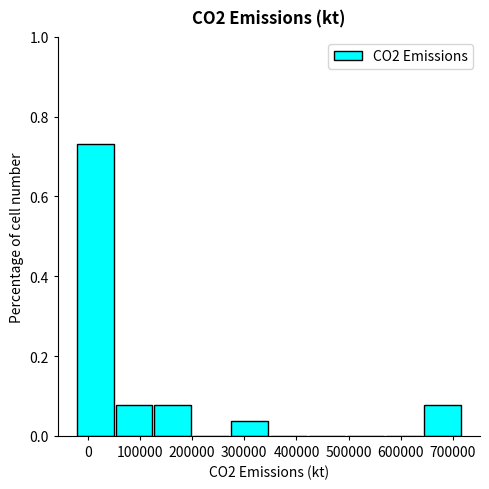

Reading left to right, transcribe this chart: for each bar, give the range it covers on the x-axis and its height. Neither the bar edges nor the heights are printed on the chart, so give them approximately, as read against the axes.

-20000 to 50000: 0.74
50000 to 130000: 0.08
130000 to 200000: 0.08
200000 to 280000: 0
280000 to 350000: 0.04
350000 to 420000: 0
420000 to 500000: 0
500000 to 570000: 0
570000 to 650000: 0
650000 to 720000: 0.08